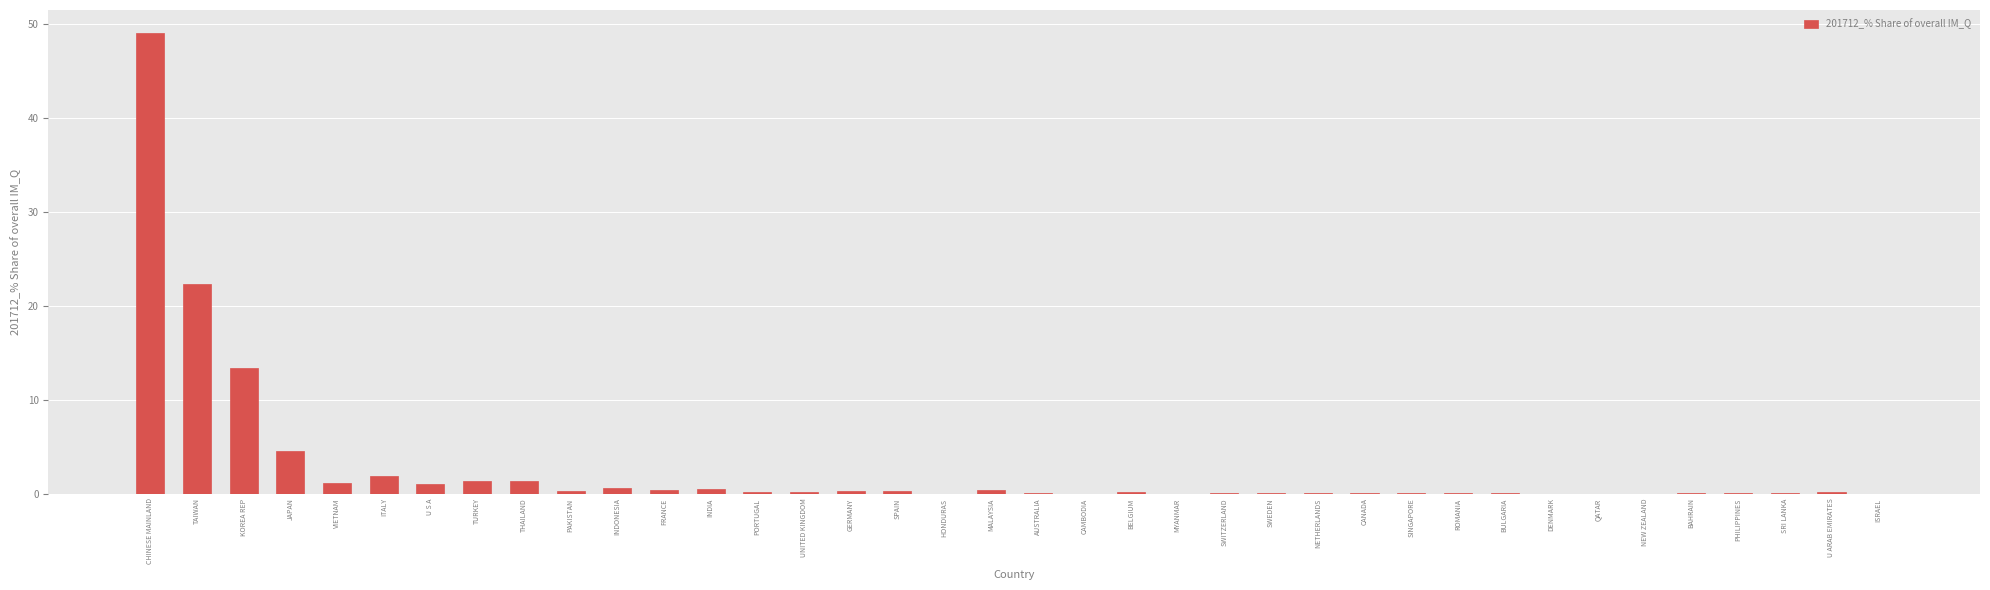

At which label is the value closest to 24?

TAIWAN